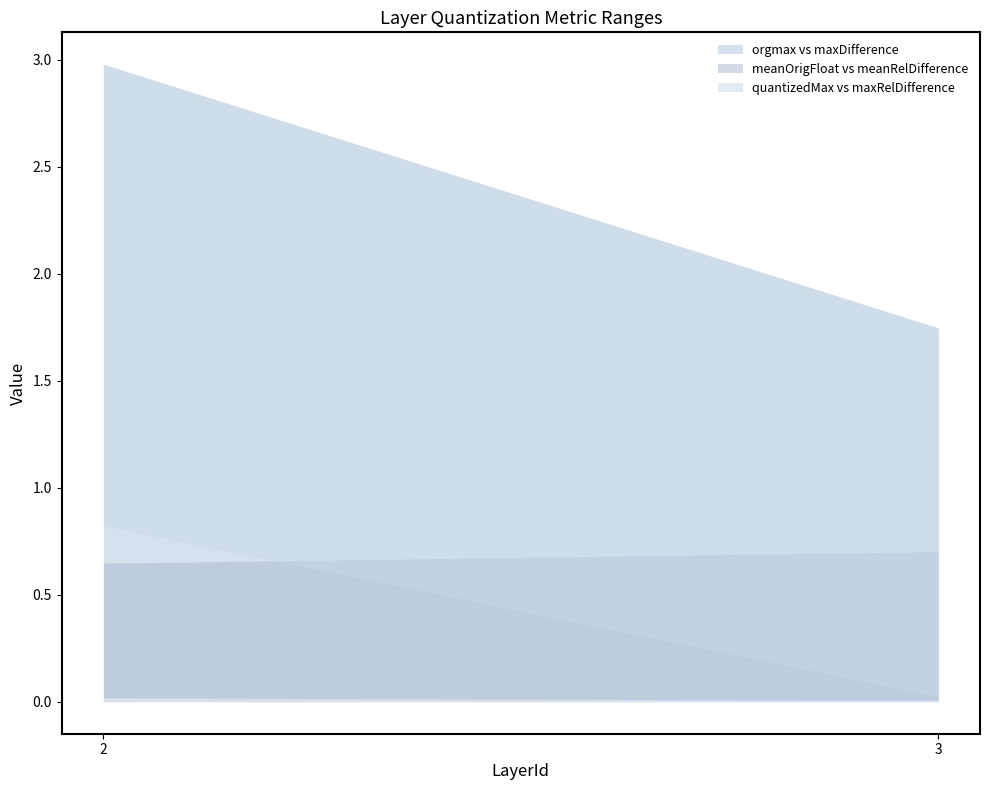

Which series has the widest spread of values?

orgmax